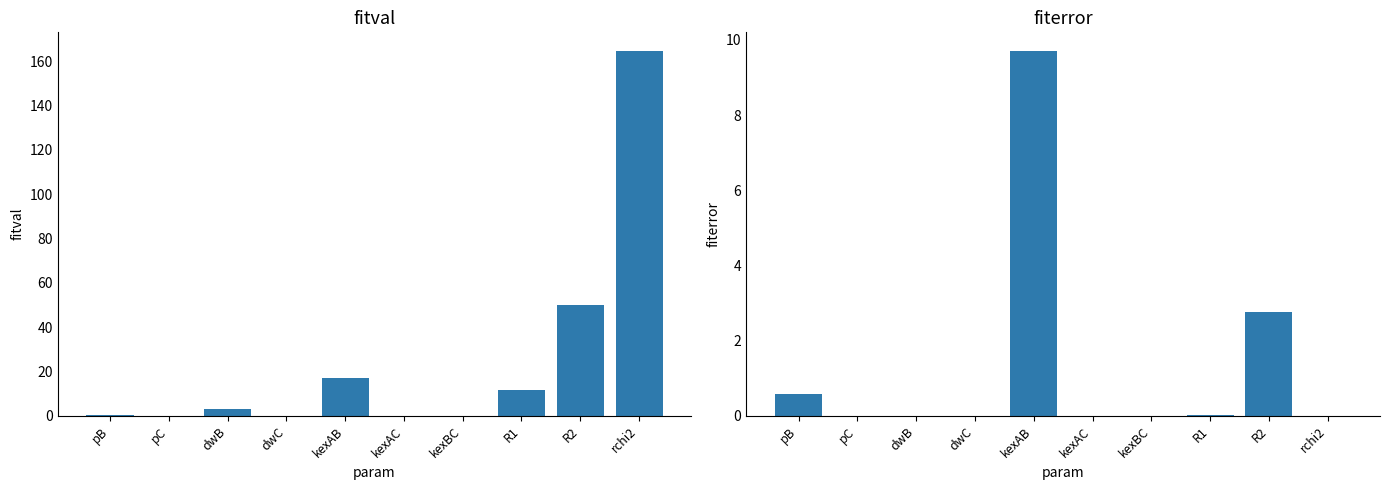

What is the difference between the highest and lowest values at pB?

0.2